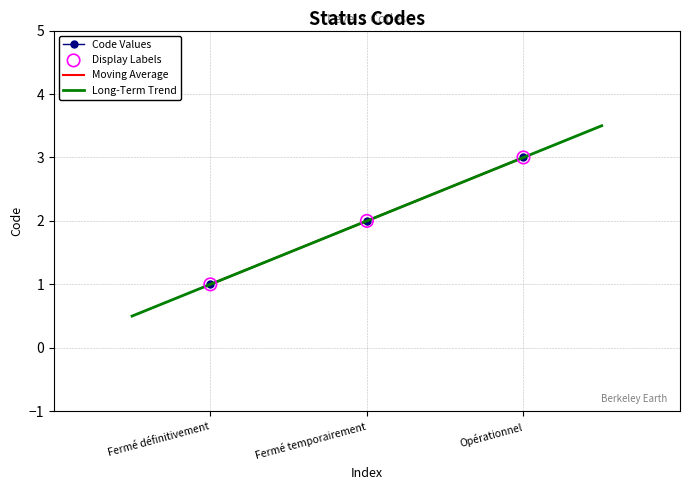

What is the change in value from Fermé temporairement to Opérationnel?

+1